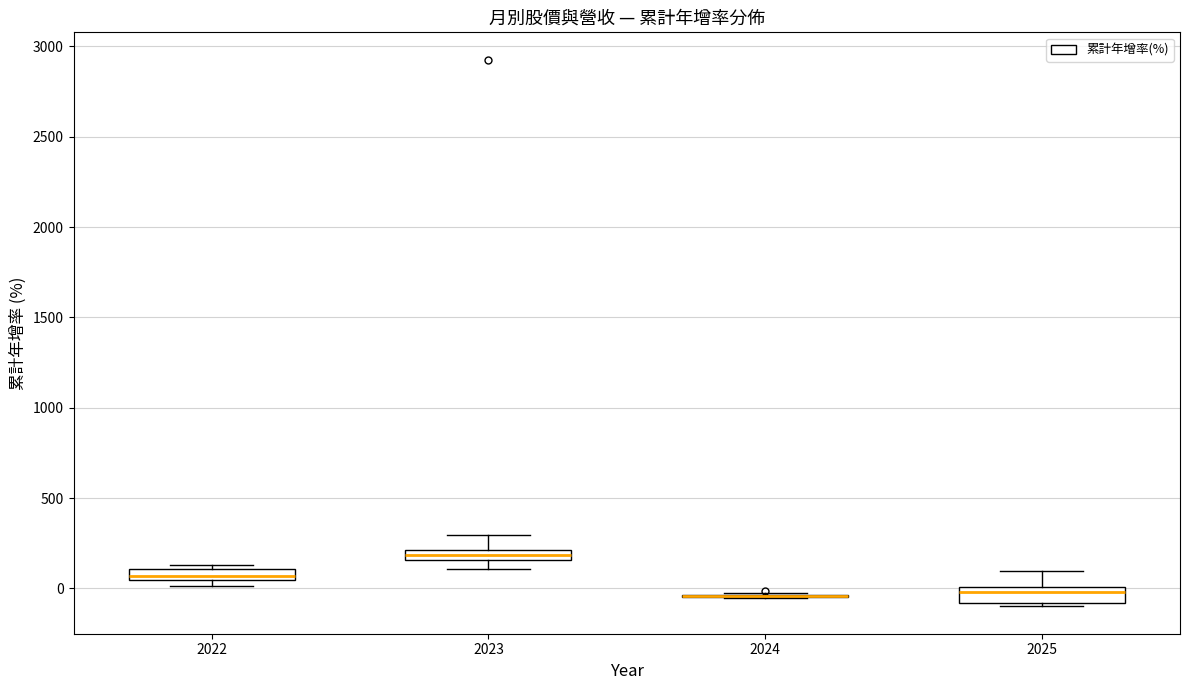

Where is the lower edge of the box at x = 2022 on the y-axis? The values are not printed on the chart, so give them approximately, as read against the axis.

50